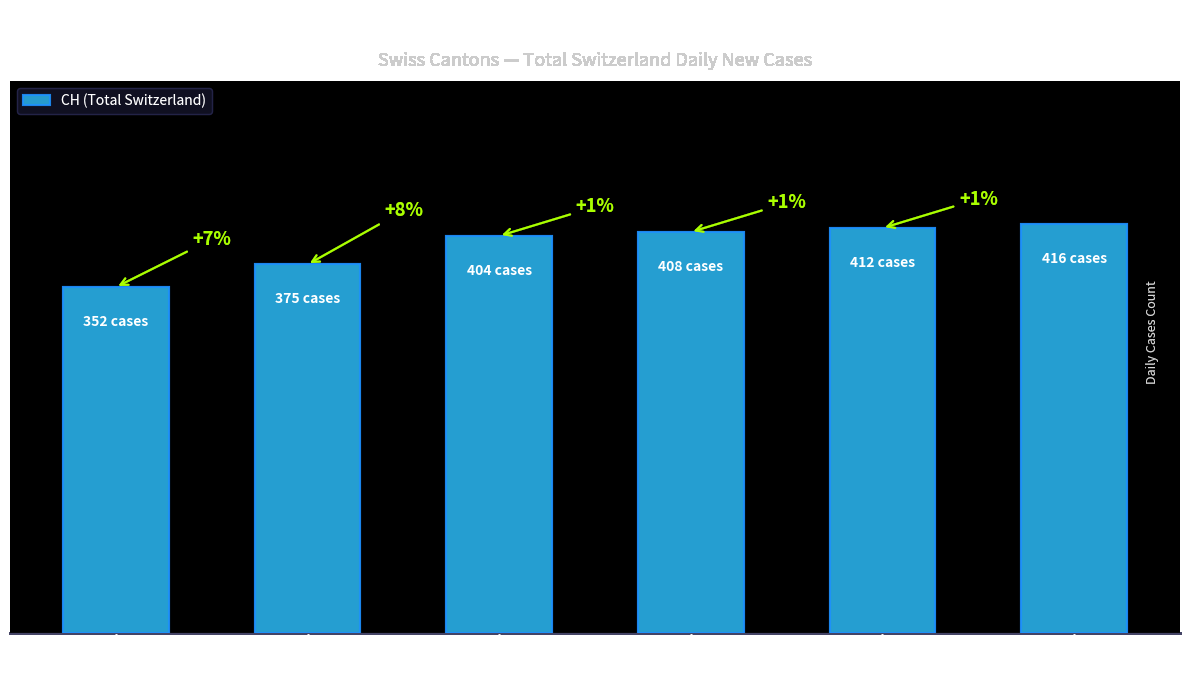

What is the label of the 3rd bar from the right?

2020-04-02